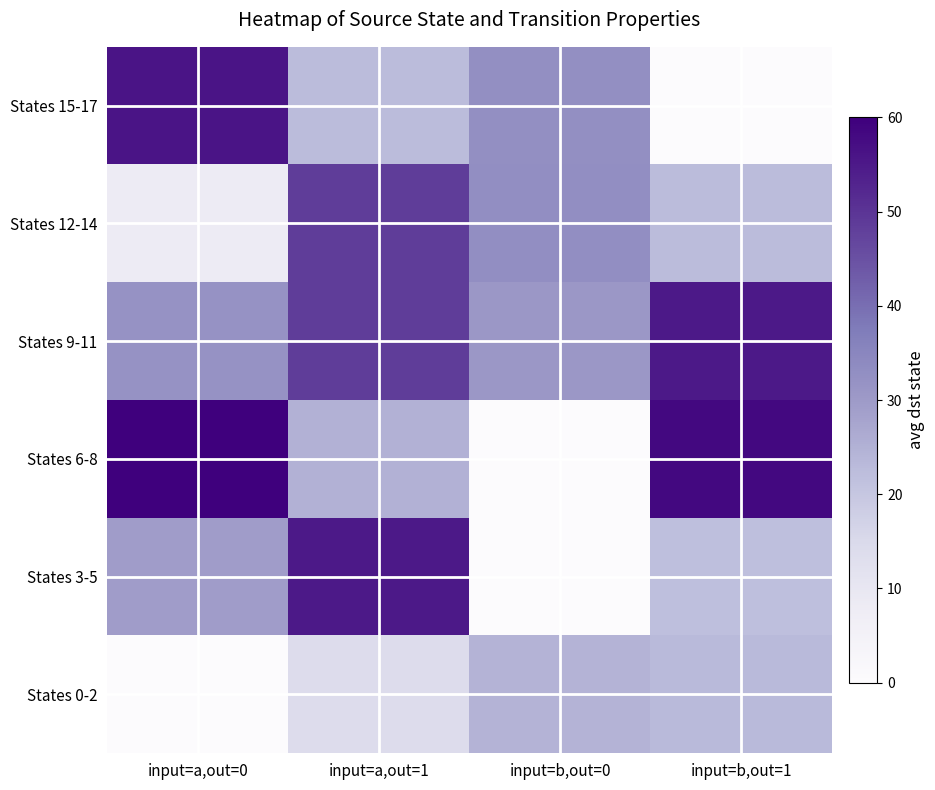

Reading left to right, list all the values displayed in this chart.

States 0-2: input=a,out=0=0.0	input=a,out=1=14.0	input=b,out=0=24.5	input=b,out=1=23.0
States 3-5: input=a,out=0=29.5	input=a,out=1=55.0	input=b,out=0=0.0	input=b,out=1=22.0
States 6-8: input=a,out=0=60.0	input=a,out=1=25.0	input=b,out=0=0.0	input=b,out=1=58.3
States 9-11: input=a,out=0=32.0	input=a,out=1=48.5	input=b,out=0=30.5	input=b,out=1=55.0
States 12-14: input=a,out=0=8.0	input=a,out=1=48.5	input=b,out=0=33.0	input=b,out=1=22.5
States 15-17: input=a,out=0=56.0	input=a,out=1=22.5	input=b,out=0=32.7	input=b,out=1=0.0